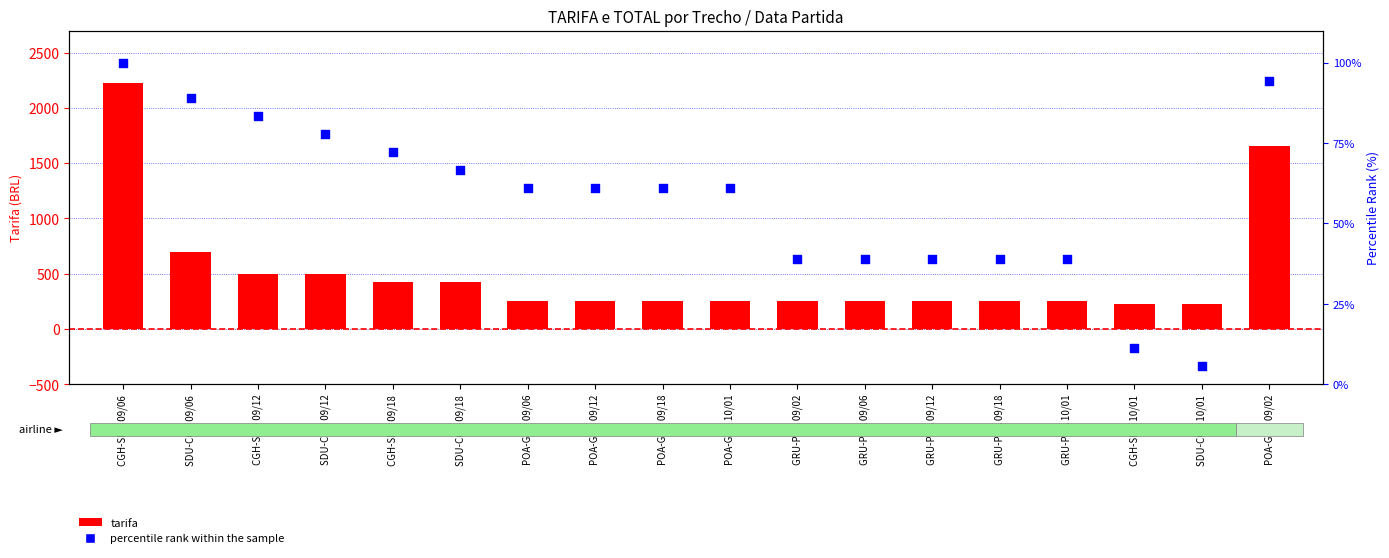

What are all the series names shown in the legend?

tarifa, percentile rank within the sample